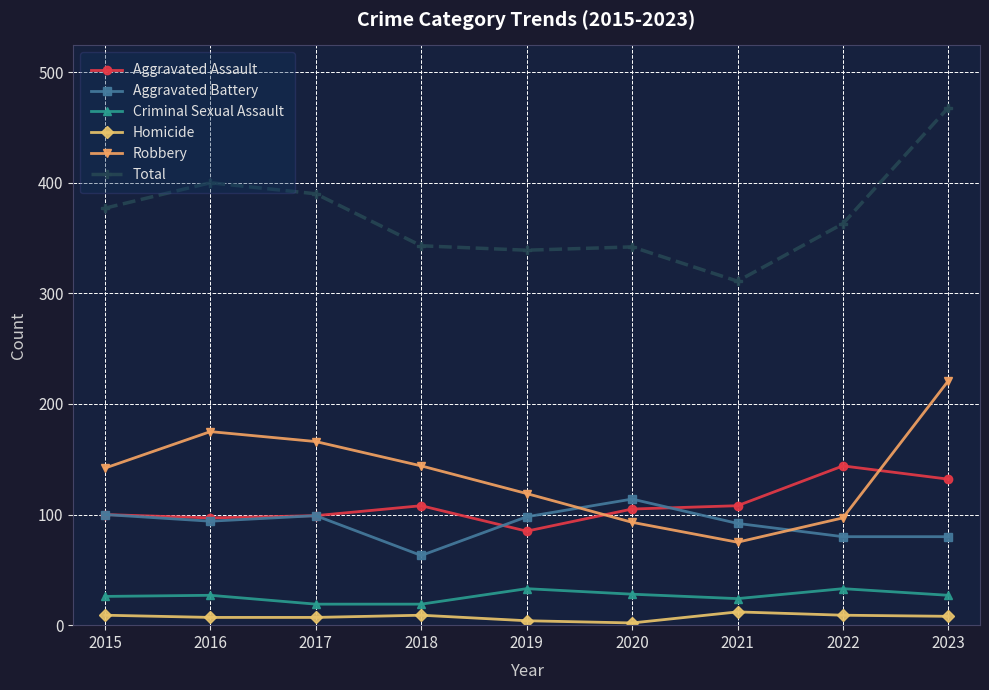

Where is the first local minimum for Robbery?

2021